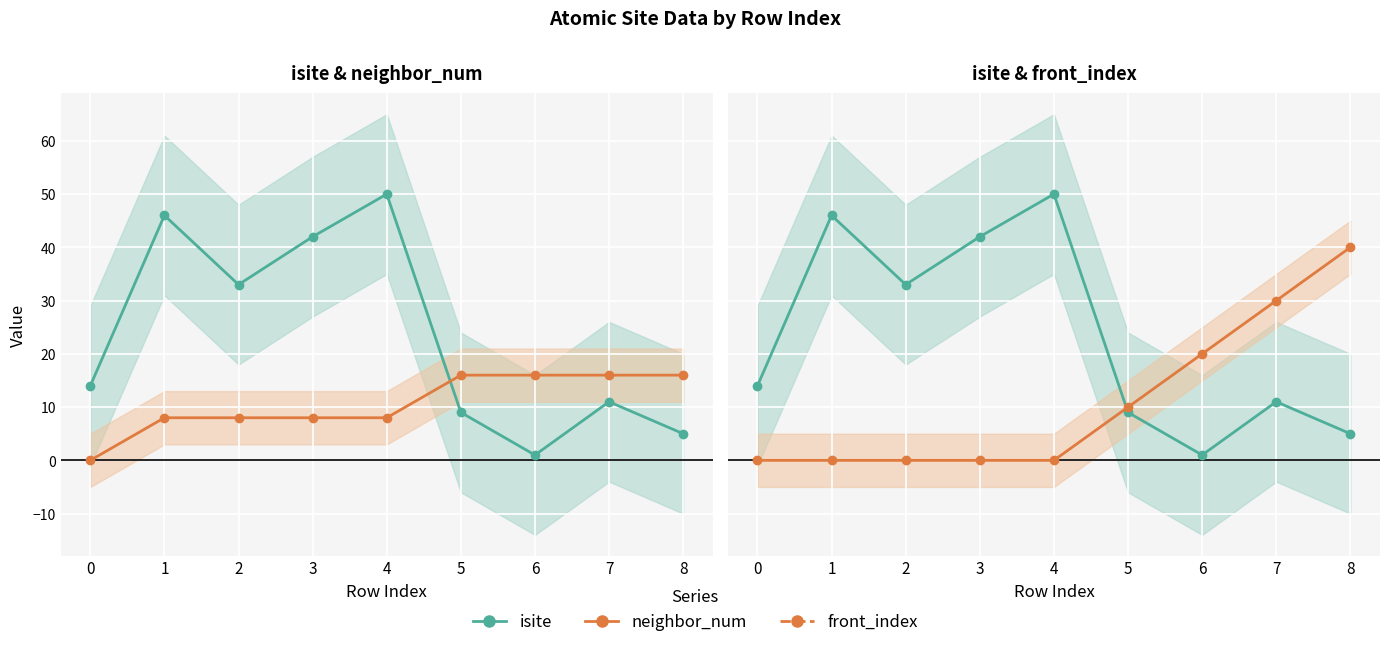

What is the sum of all isite values?

211